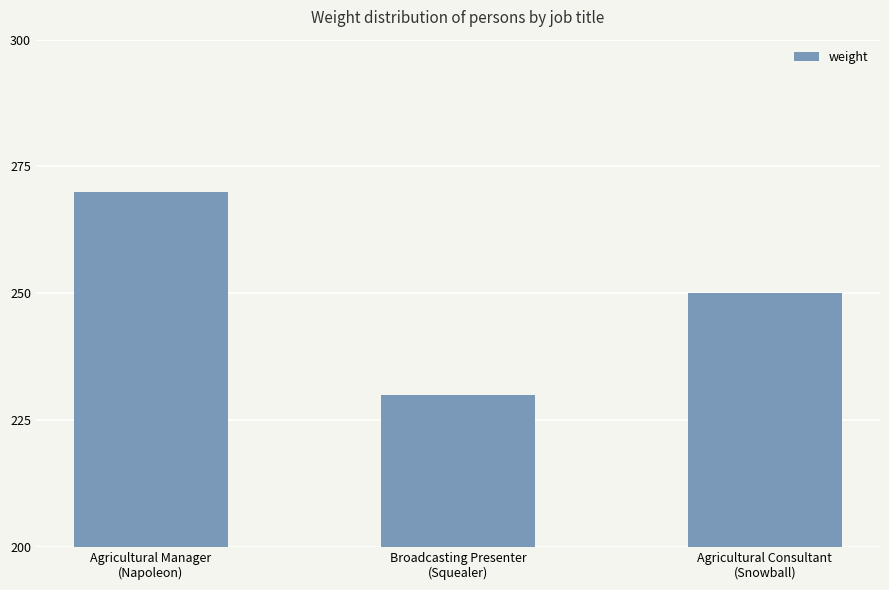

Where is the data nearest to the value 250?

Agricultural Consultant
(Snowball)